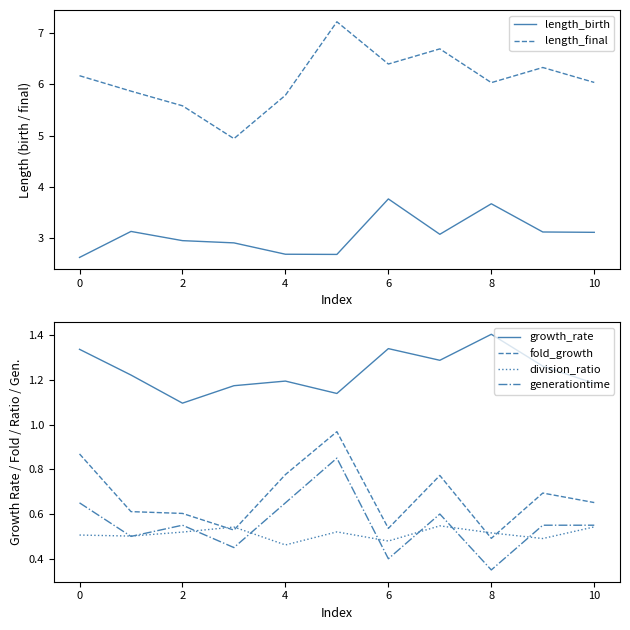

True or false: growth_rate has a value of 0.4 at 8.

False